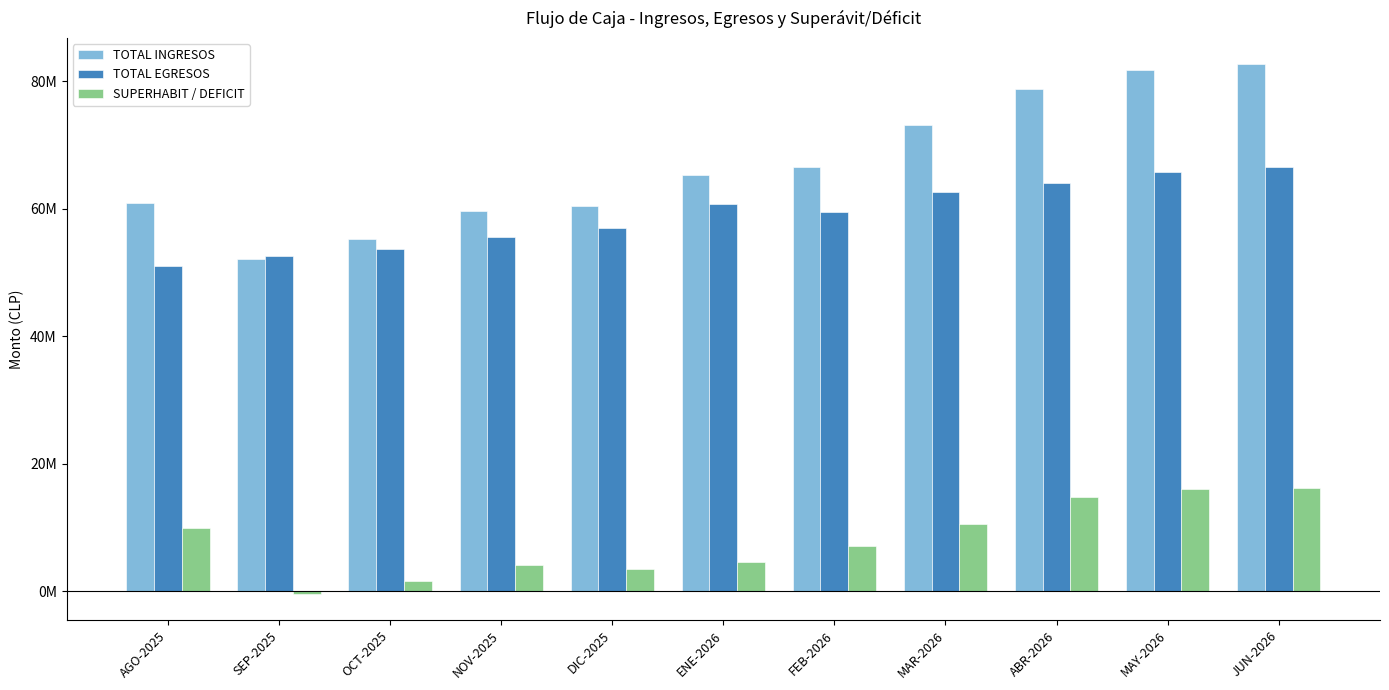

What is the difference between the second highest and second lowest values in the TOTAL EGRESOS series?

13183058.5